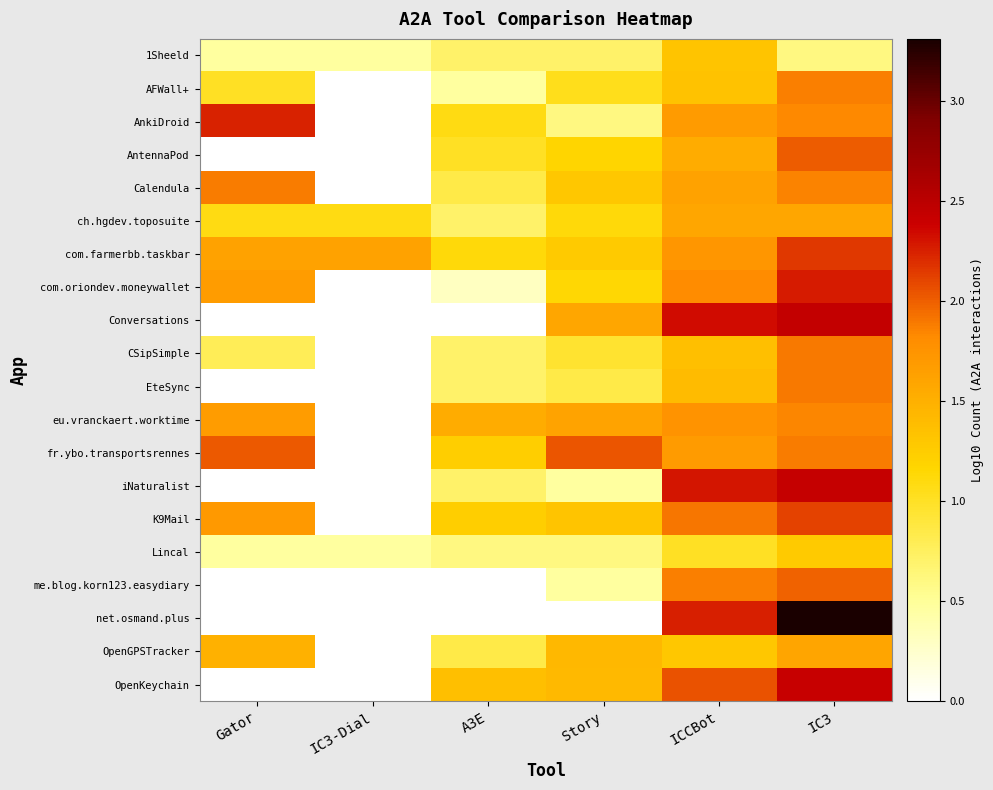

At which category is the sum across all series the highest?

IC3